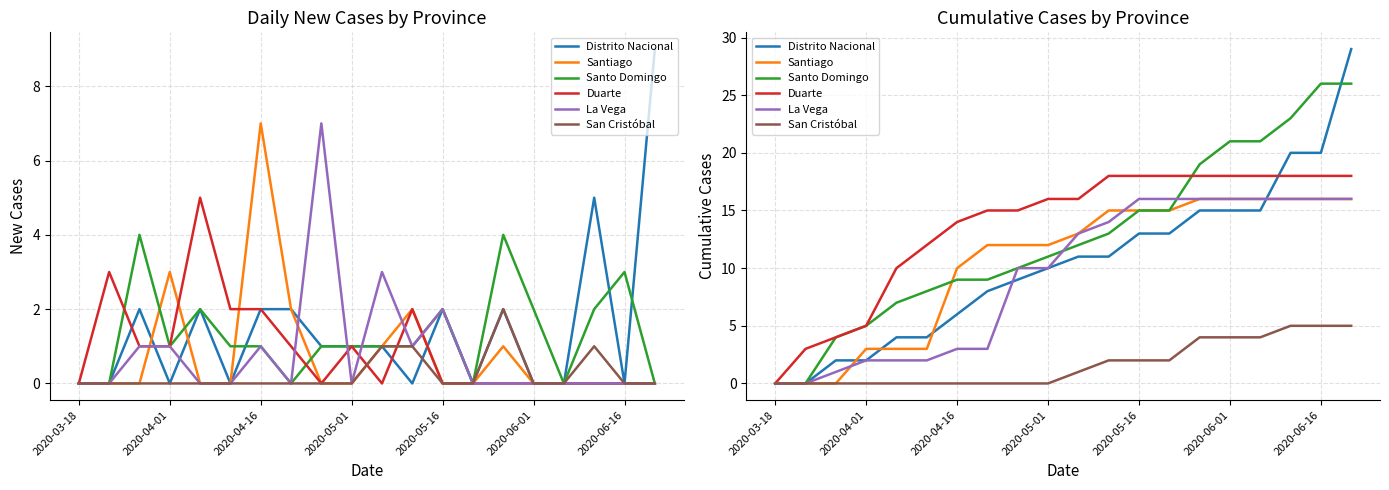

Reading left to right, what are all the values shown in this chart?

Distrito Nacional: 0	0	2	2	4	4	6	8	9	10	11	11	13	13	15	15	15	20	20	29
Santiago: 0	0	0	3	3	3	10	12	12	12	13	15	15	15	16	16	16	16	16	16
Santo Domingo: 0	0	4	5	7	8	9	9	10	11	12	13	15	15	19	21	21	23	26	26
Duarte: 0	3	4	5	10	12	14	15	15	16	16	18	18	18	18	18	18	18	18	18
La Vega: 0	0	1	2	2	2	3	3	10	10	13	14	16	16	16	16	16	16	16	16
San Cristóbal: 0	0	0	0	0	0	0	0	0	0	1	2	2	2	4	4	4	5	5	5